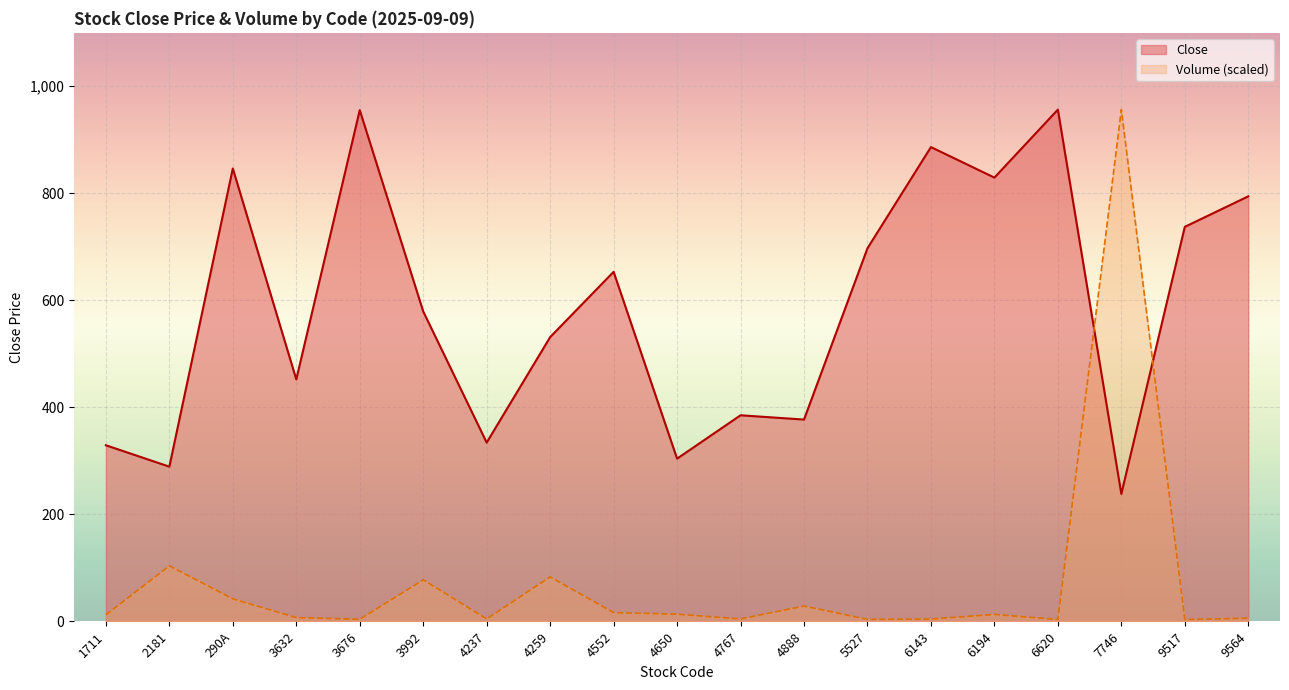

At how many categories does at least one series exceed 713?

8